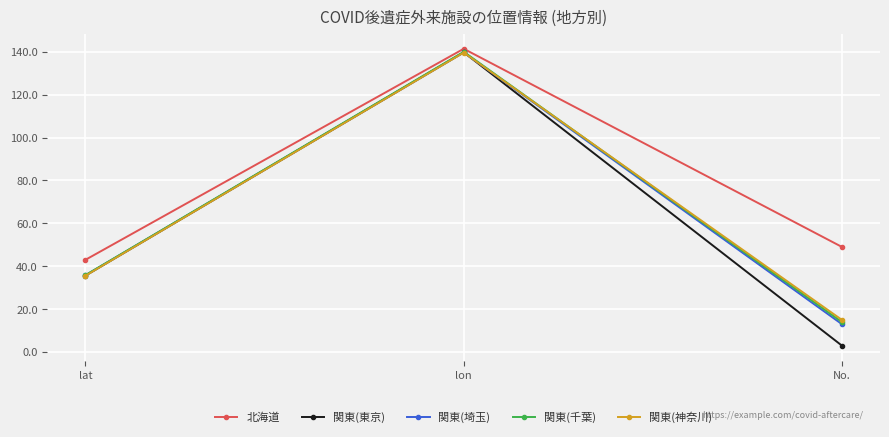

List the labels in order of 関東(埼玉) value, smallest first.

No., lat, lon